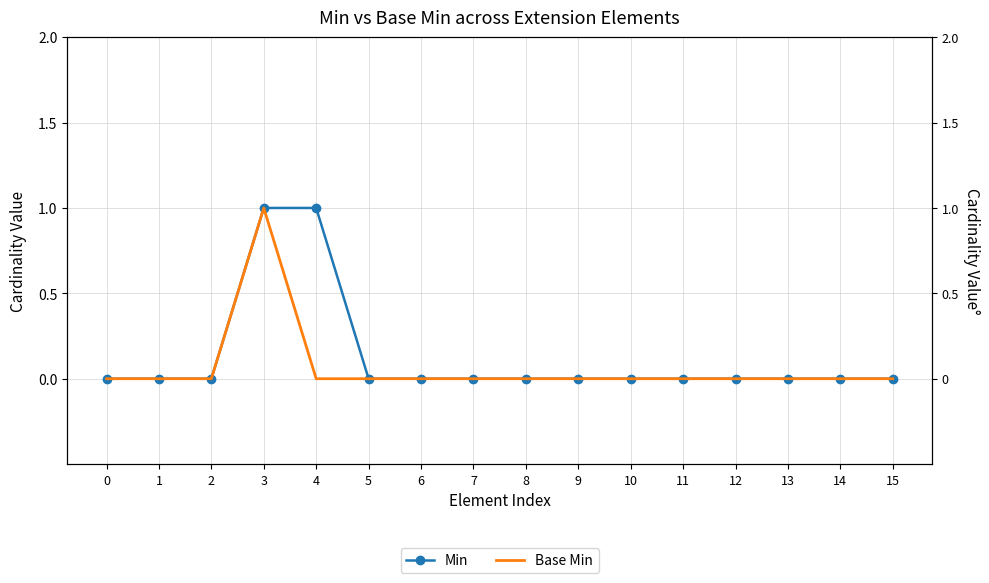

Is the value of Min at 9 greater than the value of Base Min at 7?

No